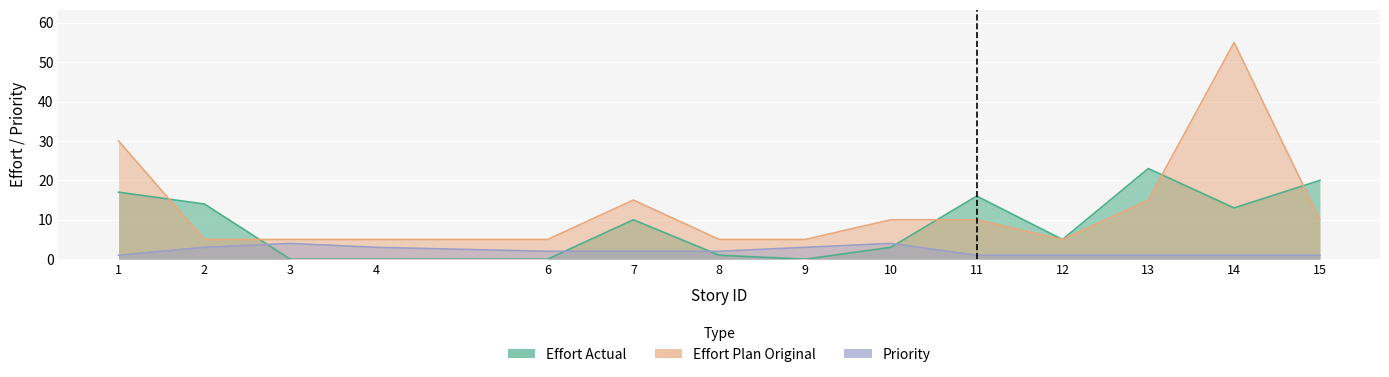

What is the total value across all series at 2?

22